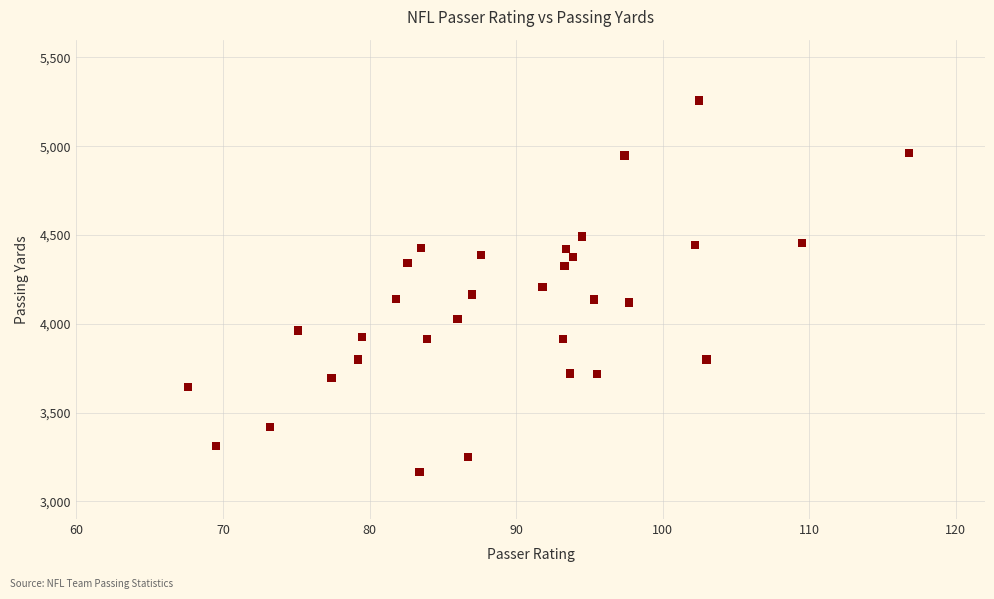

What is the range of Y values (max minus min)?

2092